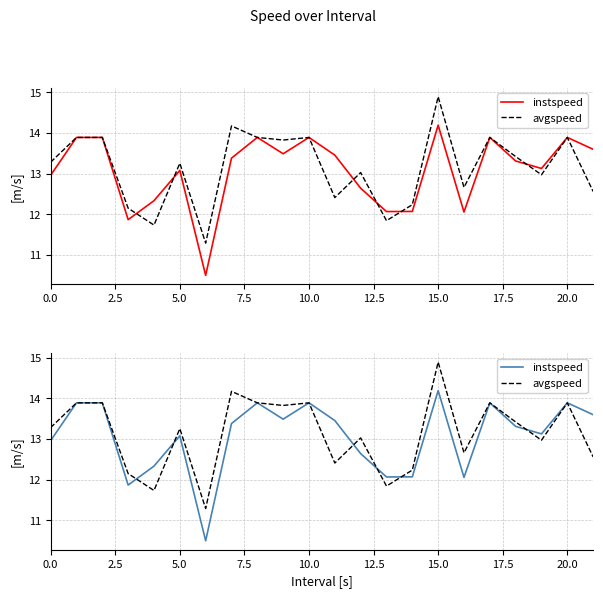

Where is avgspeed nearest to the value 13?

12